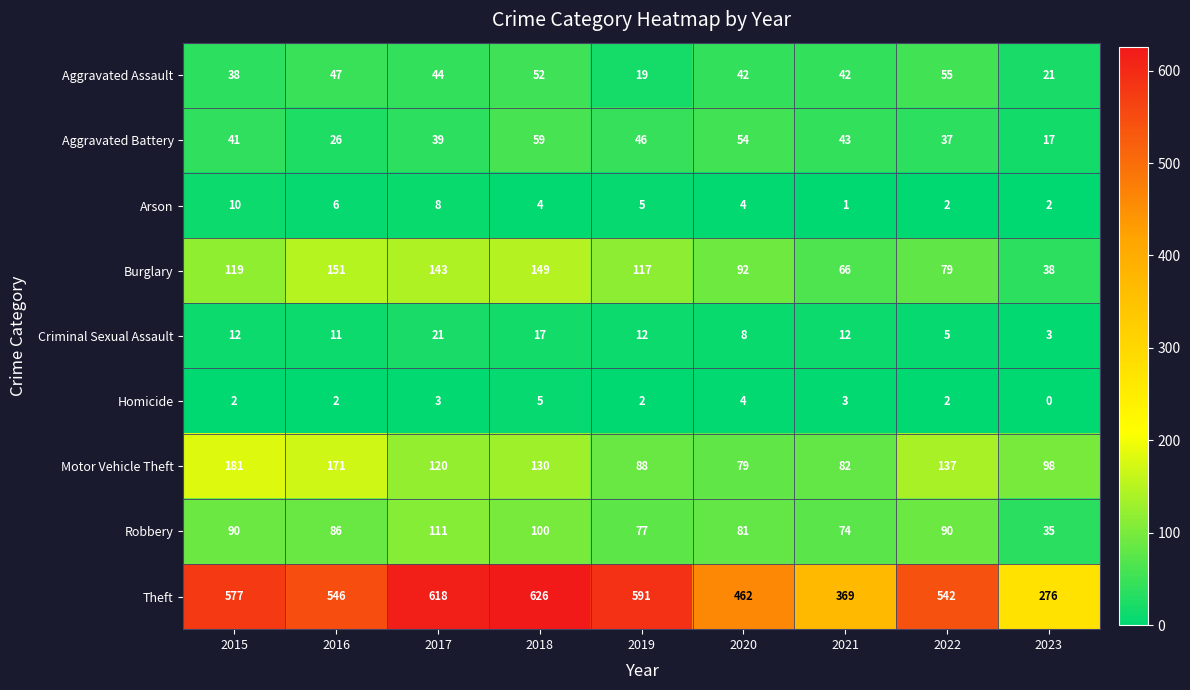

At which category is the sum across all series the highest?

2018